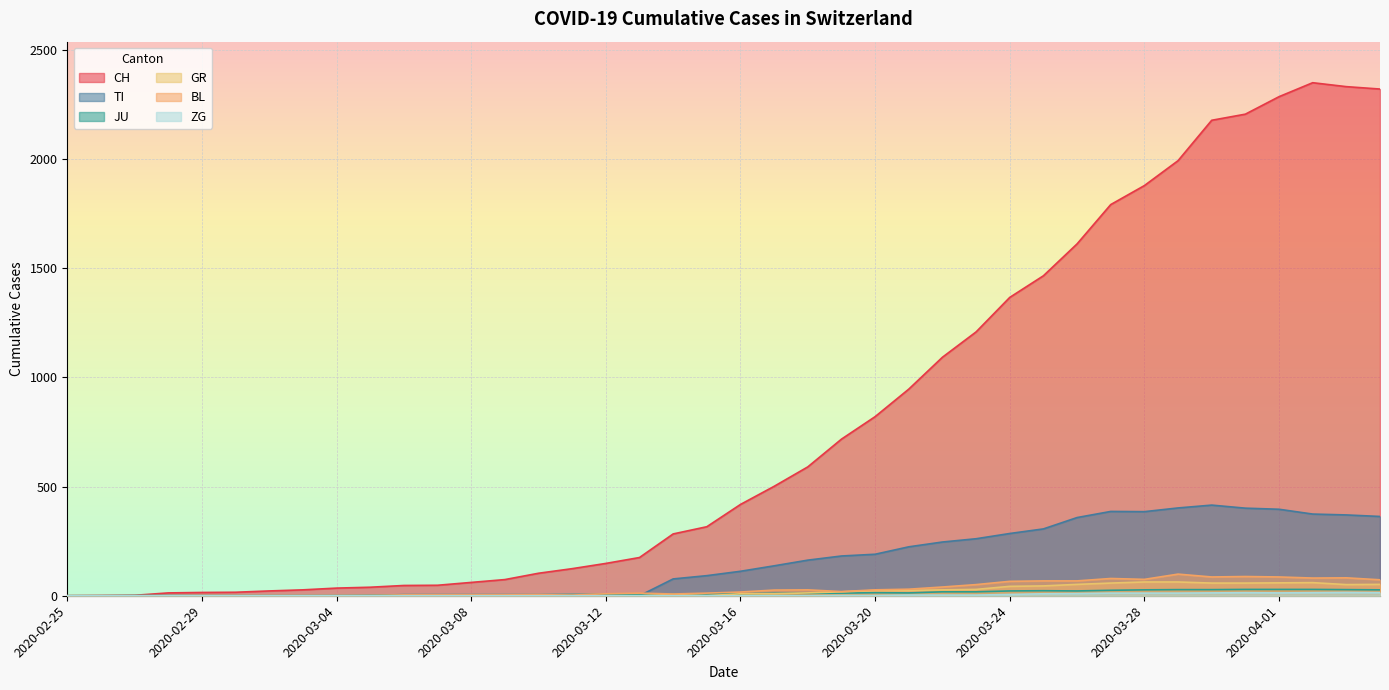

Which category has the lowest value in the ZG series?

2020-02-25